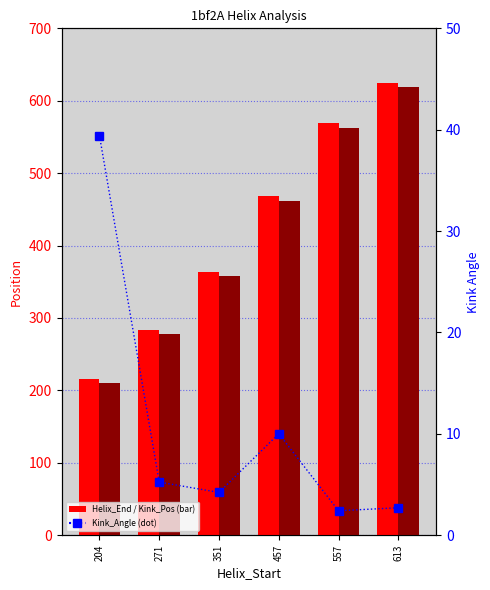

What is the difference between the highest and lowest values at 204?

176.6